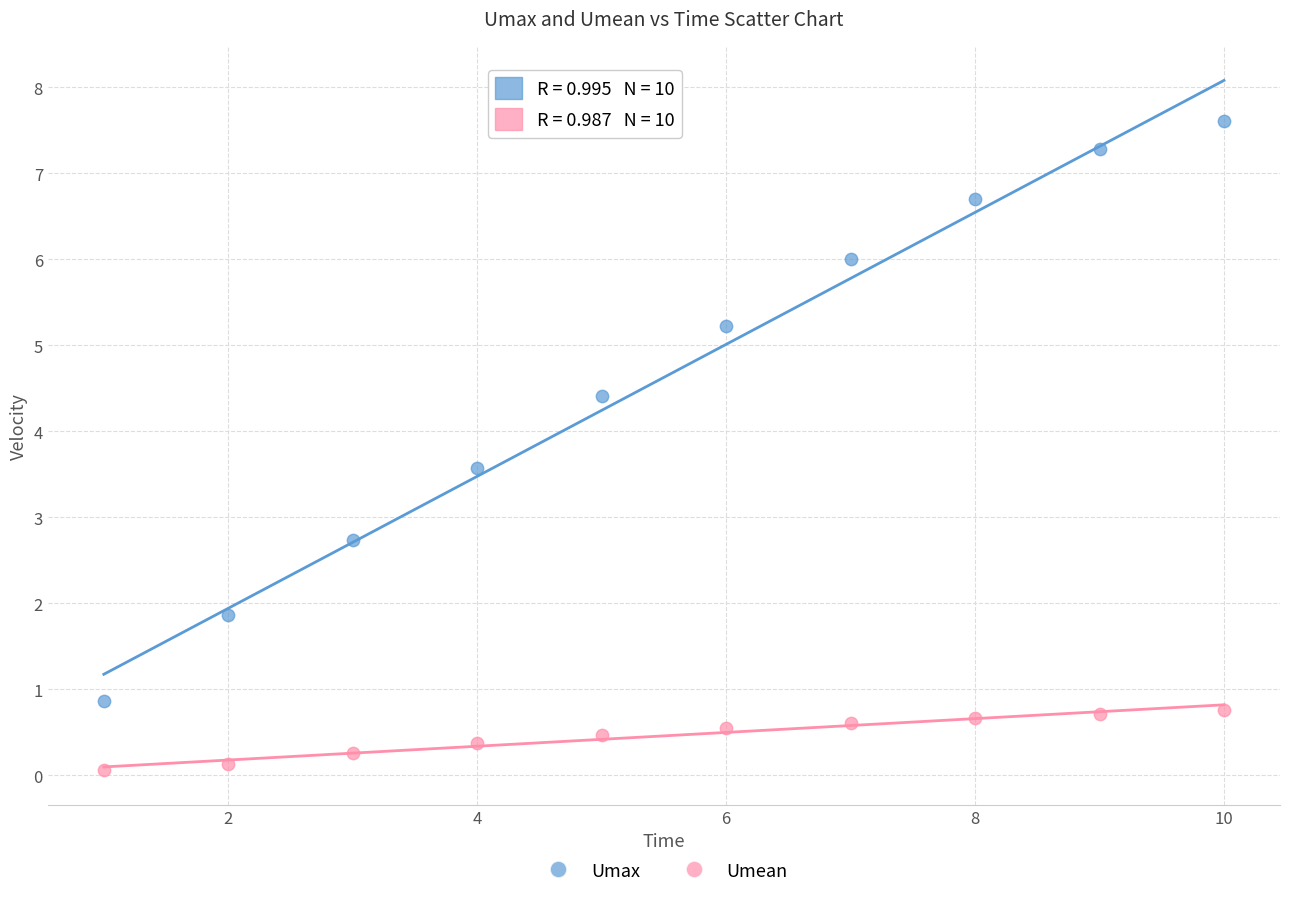

Across all data points, what is the range of Y values (max minus min)?

7.6